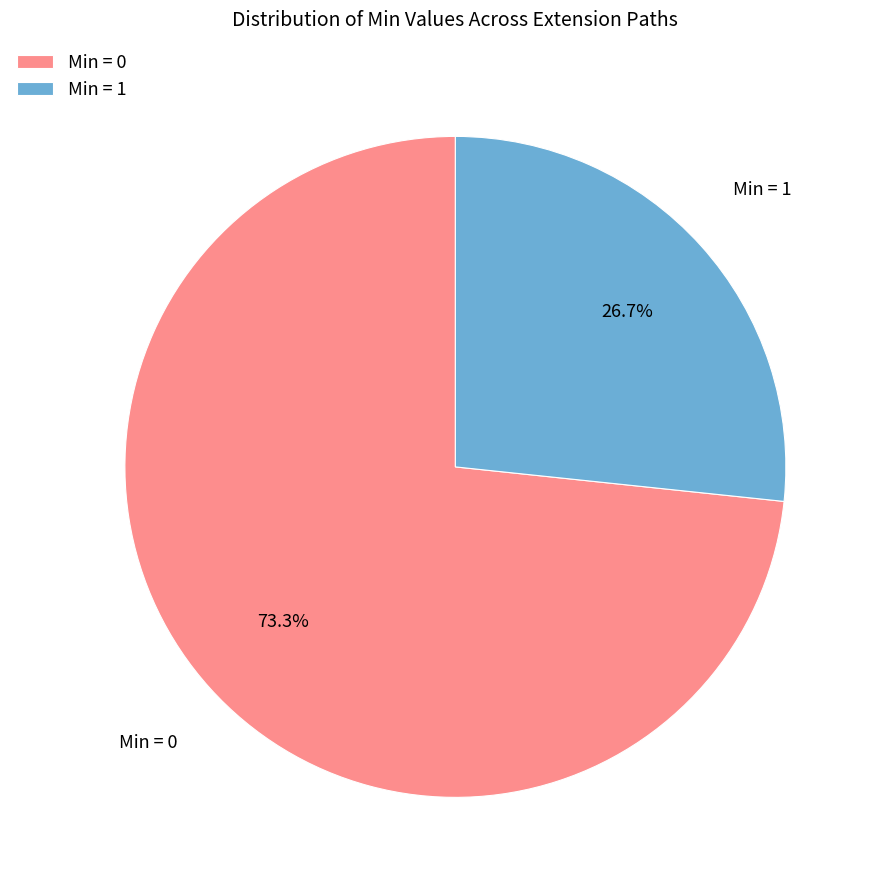

Rank the categories by value from highest to lowest.

Min = 0, Min = 1